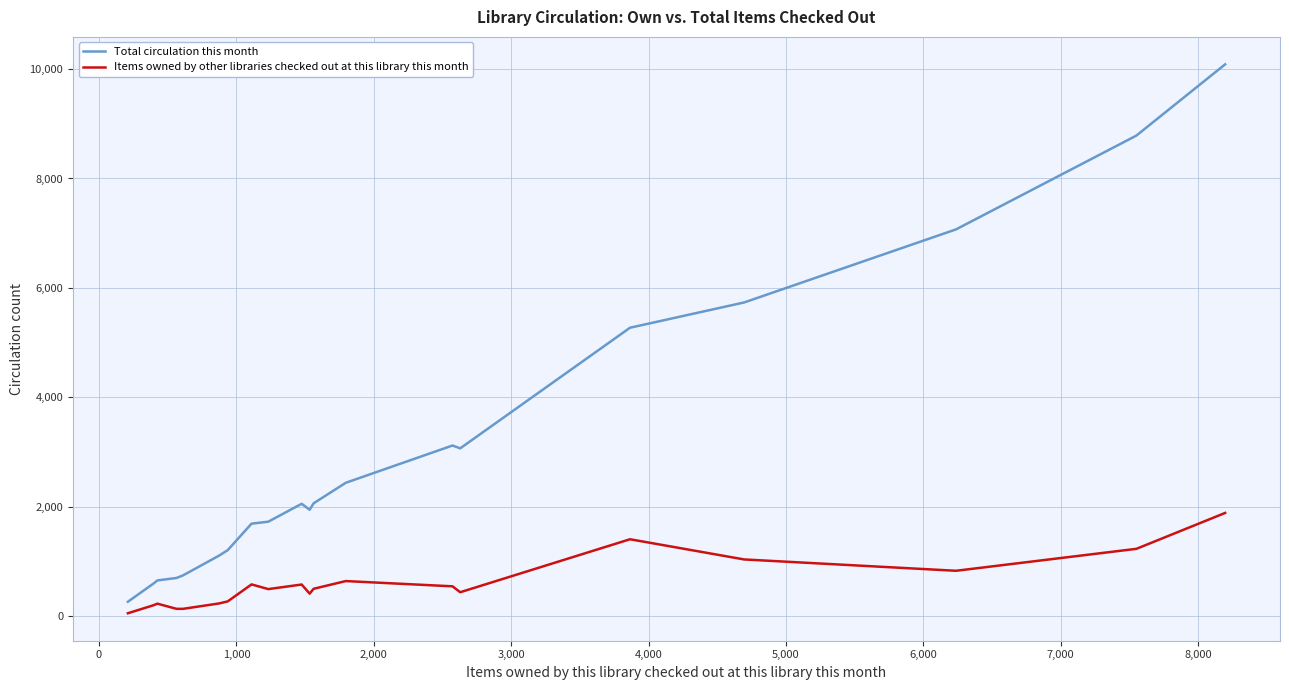

True or false: Items owned by other libraries checked out at this library this month and Total circulation this month intersect in this chart.

False